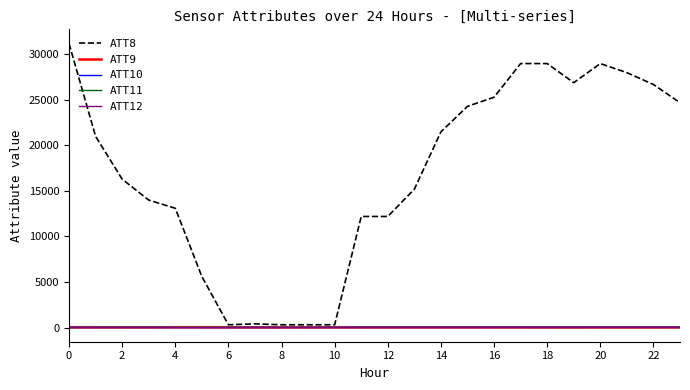

True or false: ATT11 and ATT8 cross at least once.

False